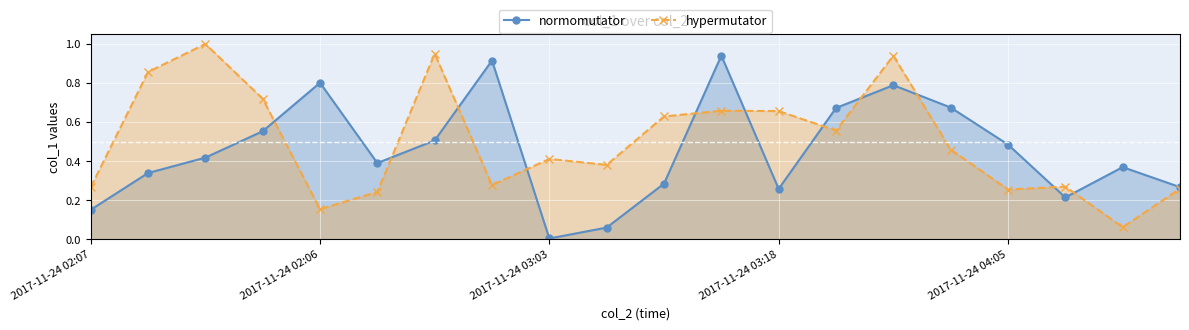

Which series has the largest range (max minus min)?

hypermutator